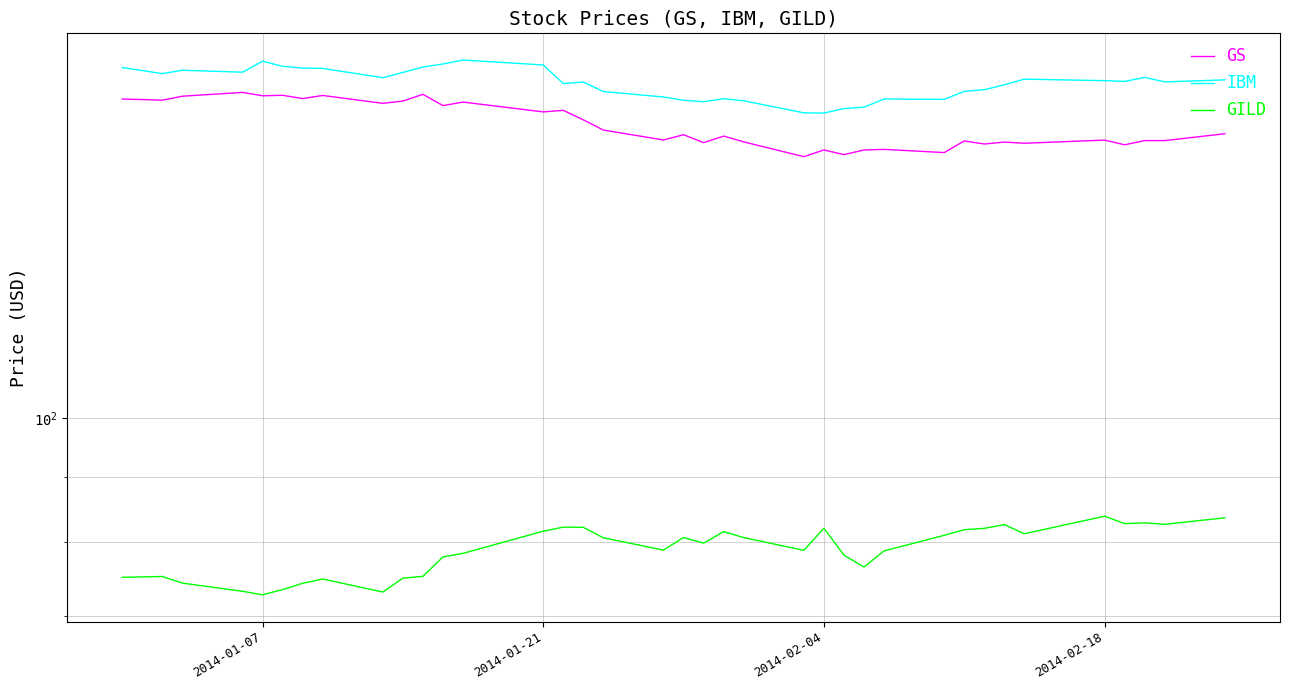

What is the difference between the second highest and minimum values in the IBM series?

16.9